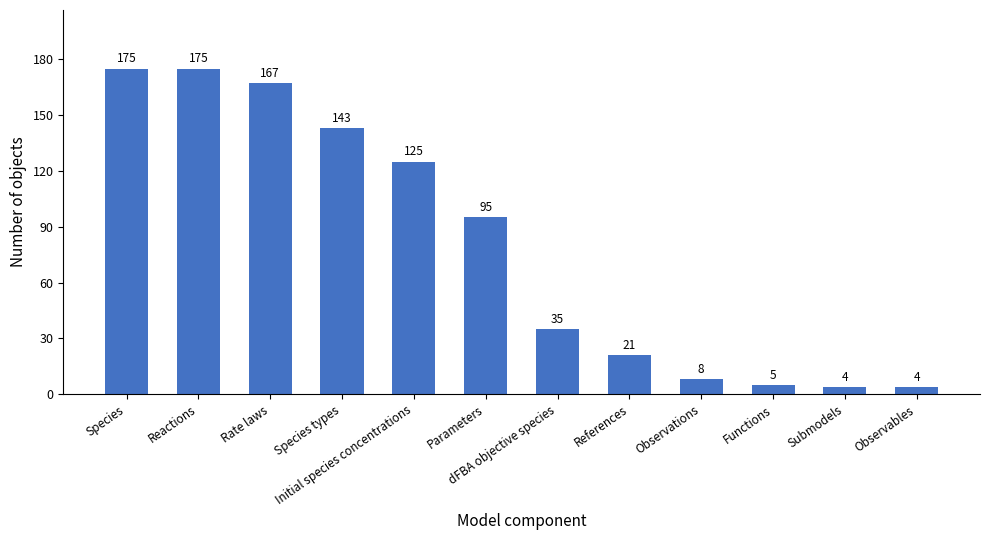

What is the sum of the values at Reactions and References?

196